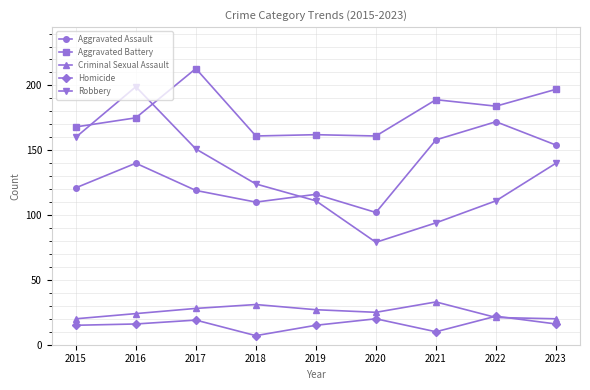

Reading right to left, list all the values displayed in this chart.

Aggravated Assault: 2023=154	2022=172	2021=158	2020=102	2019=116	2018=110	2017=119	2016=140	2015=121
Aggravated Battery: 2023=197	2022=184	2021=189	2020=161	2019=162	2018=161	2017=213	2016=175	2015=168
Criminal Sexual Assault: 2023=20	2022=21	2021=33	2020=25	2019=27	2018=31	2017=28	2016=24	2015=20
Homicide: 2023=16	2022=22	2021=10	2020=20	2019=15	2018=7	2017=19	2016=16	2015=15
Robbery: 2023=140	2022=111	2021=94	2020=79	2019=111	2018=124	2017=151	2016=199	2015=160